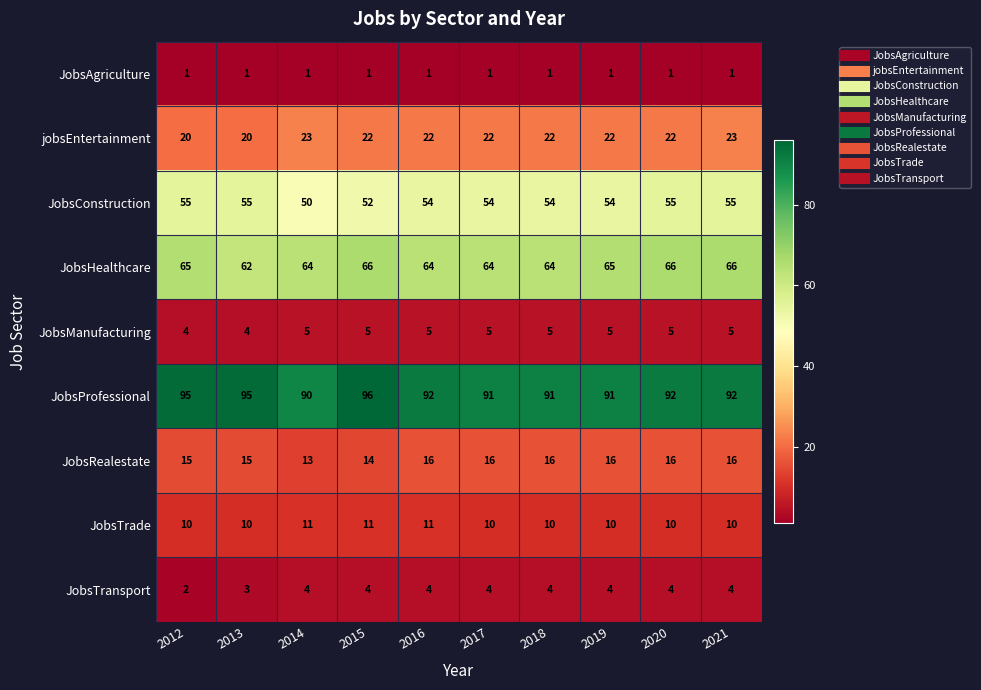

Is it true that JobsConstruction equals 50 at 2014?

True